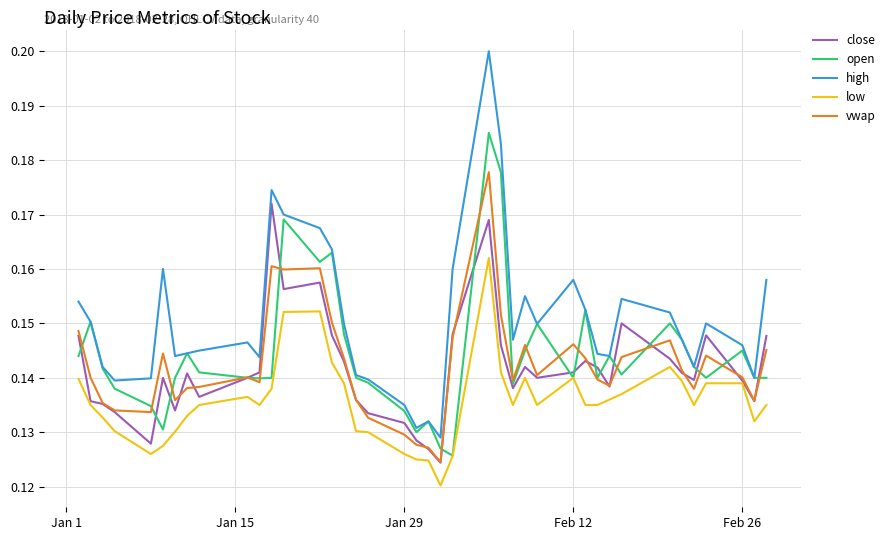

After their last crossing, which series has the higher values: vwap or close?

close